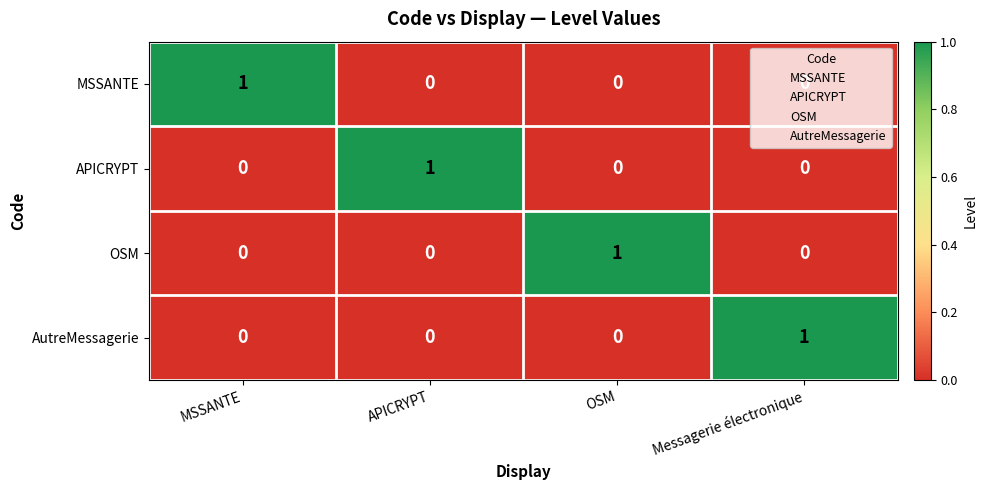

How many MSSANTE values are between 0 and 1?

4